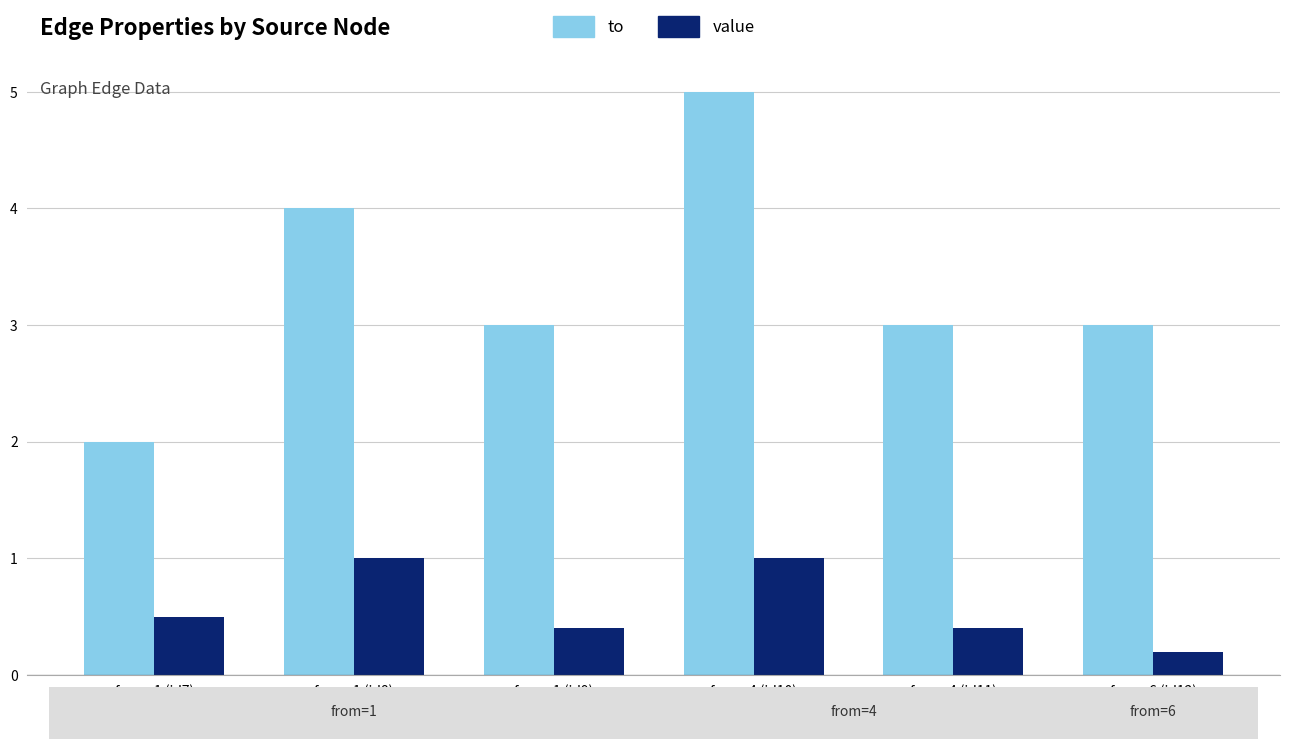

Which label corresponds to the largest value in the chart?

from=4 (id10)